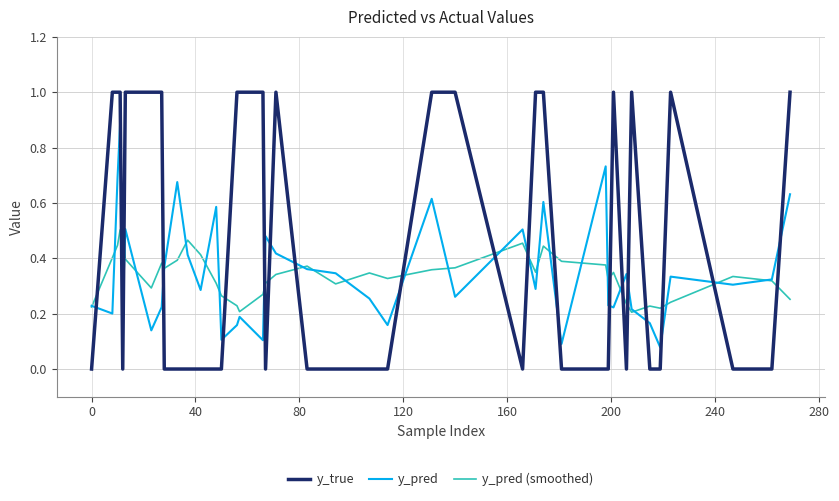

At how many categories does at least one series exceed 0?

40